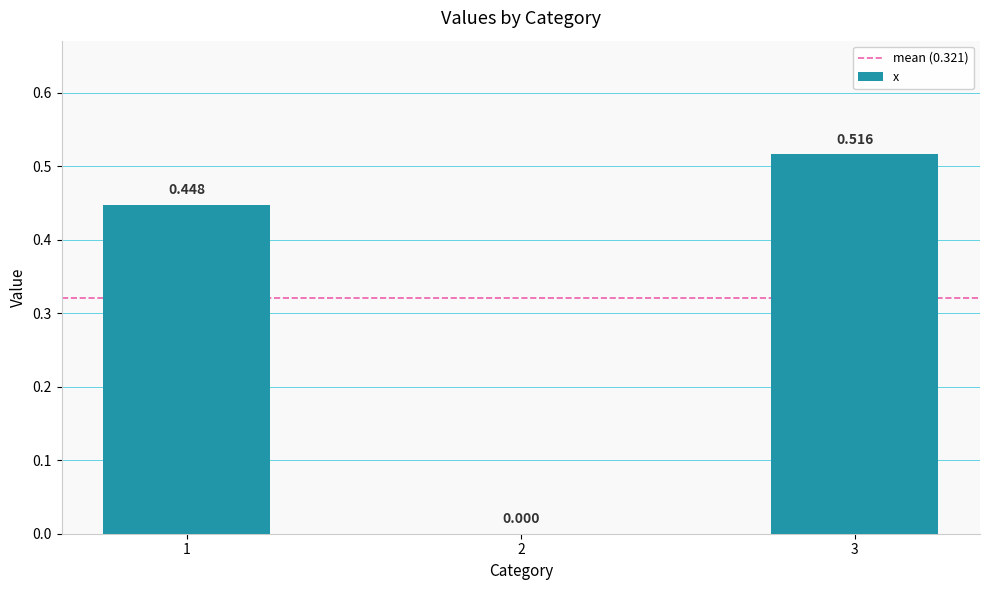

Is it true that the value at 2 is 0.0?

True